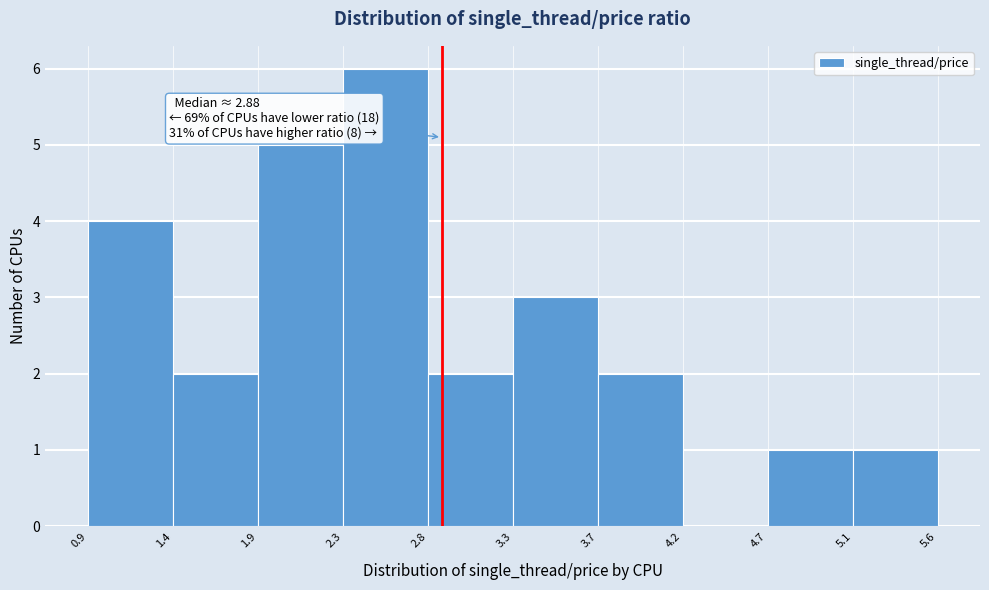

Which range on the x-axis has the tallest bar?

2.3 to 2.8